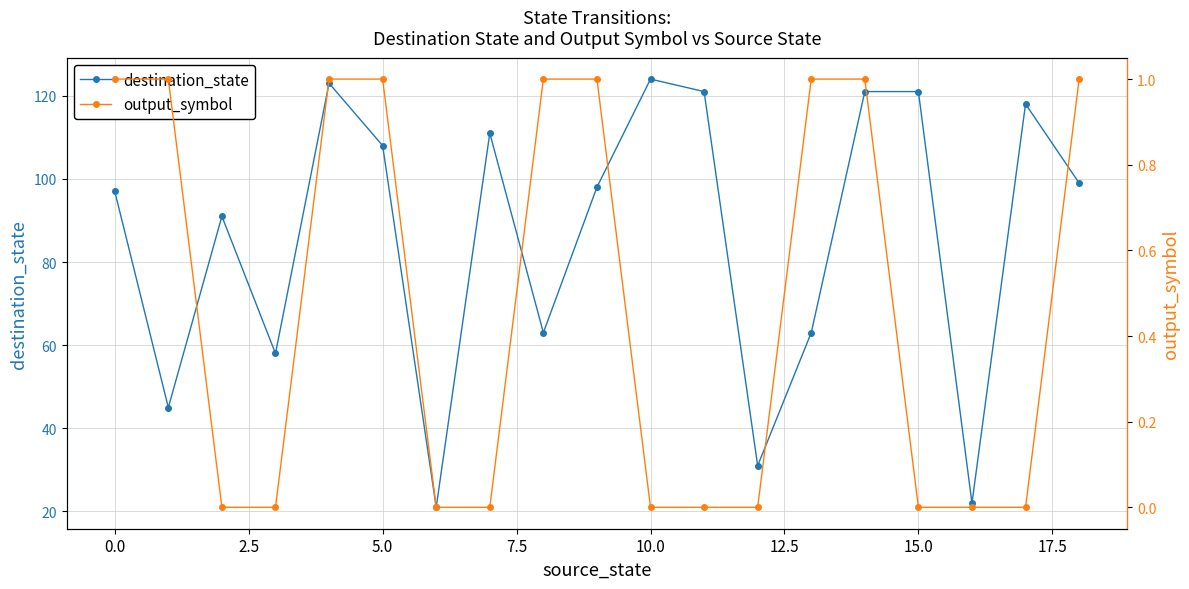

Which has a higher value, 15 or 17?

15